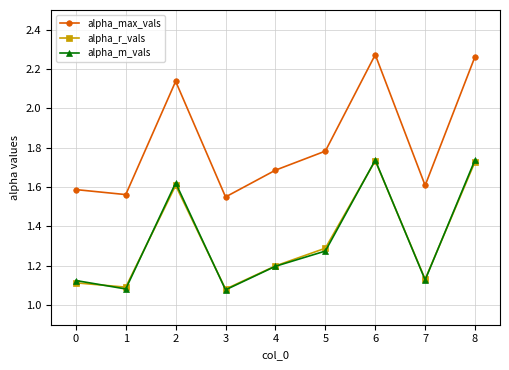

True or false: alpha_max_vals and alpha_r_vals intersect in this chart.

False